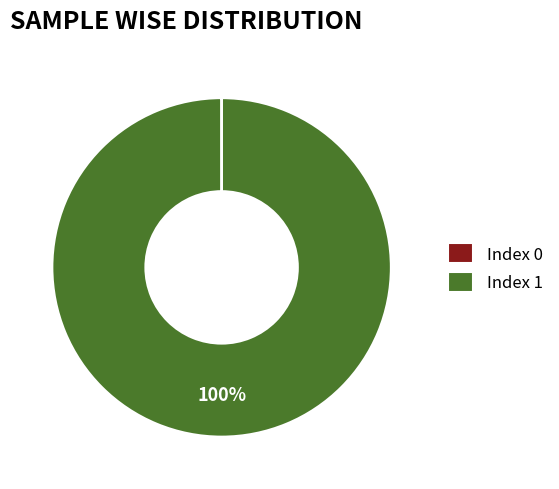

What percentage is the Index 1 slice, to the nearest percent?

100%